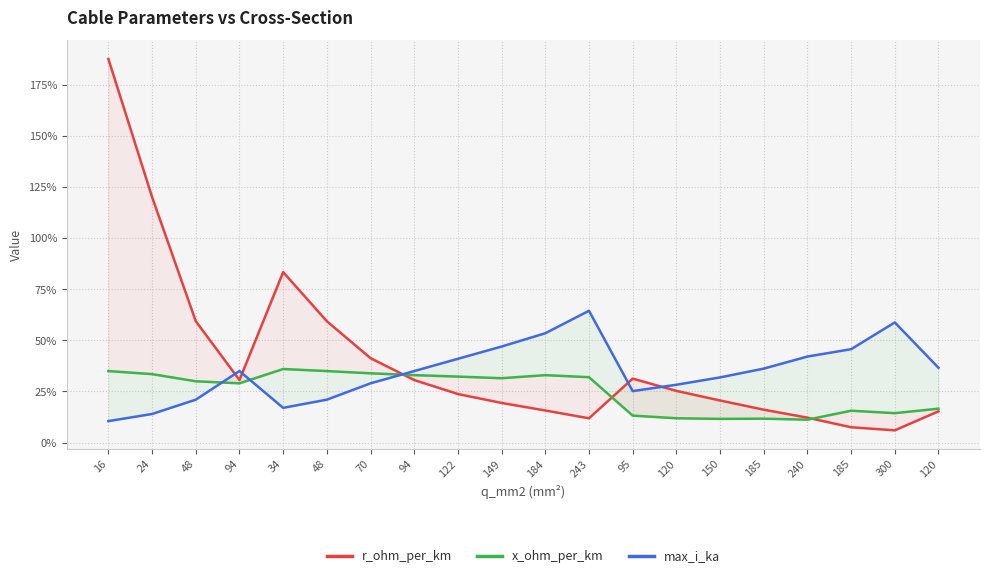

Between 16 and 24, which series saw the biggest shift?

r_ohm_per_km